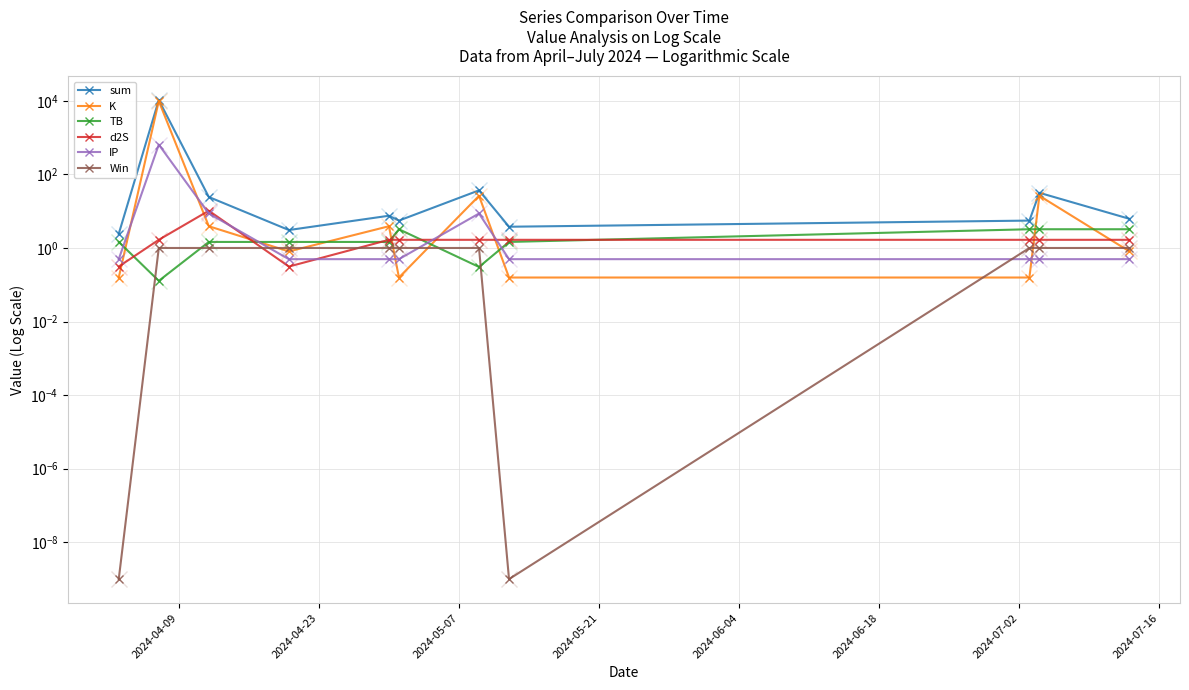

How many distinct data groups are displayed?

6